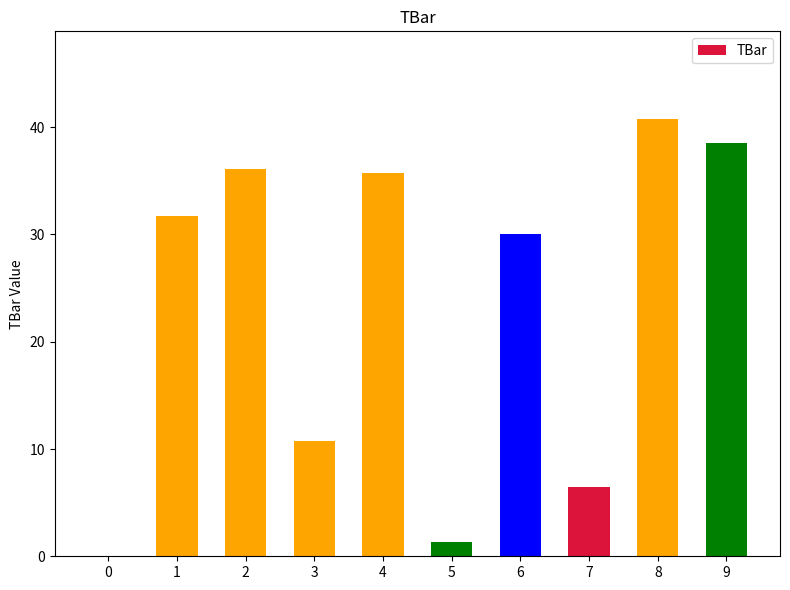

What is the sum of the values at 6 and 3?

40.8